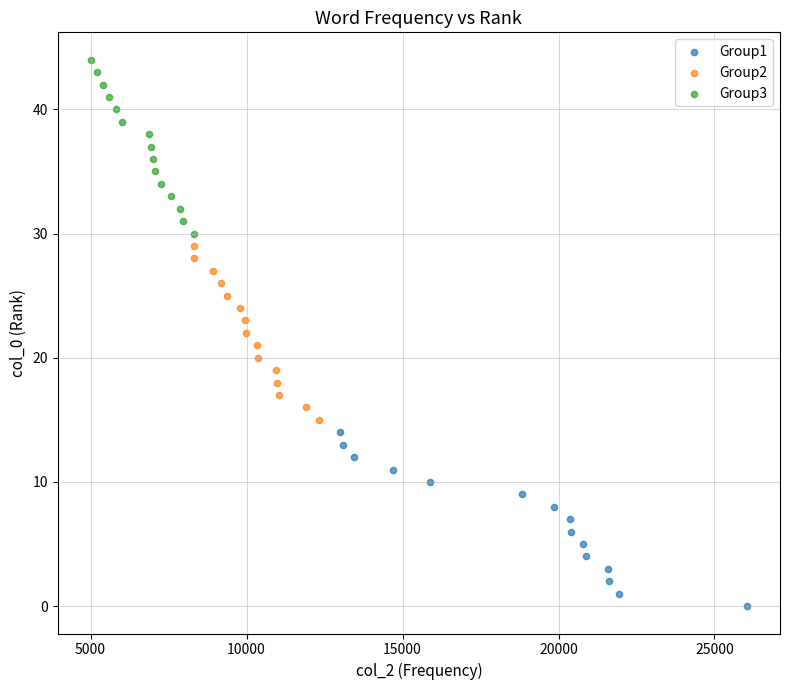

Which series contains the lowest Y value?

Group1